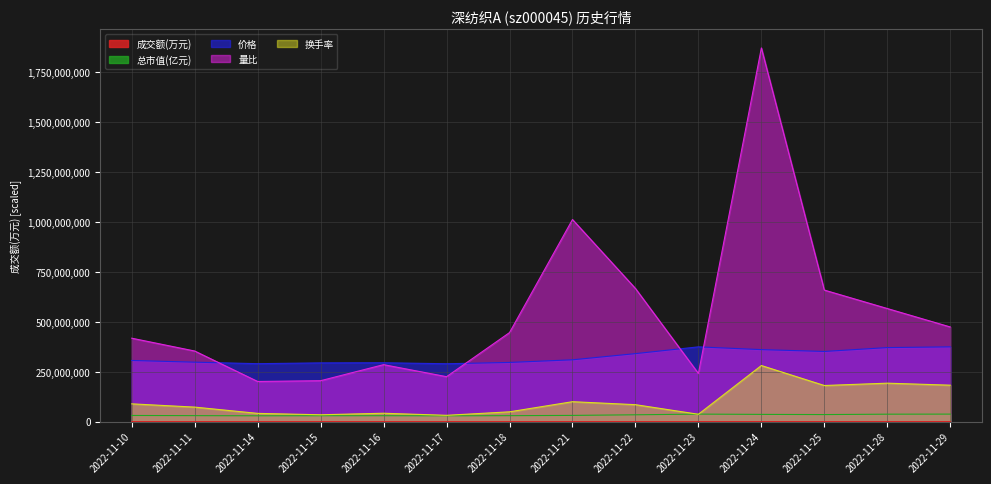

In 成交额(万元), how many points are lower than both neighbors (excluding endpoints)?

4